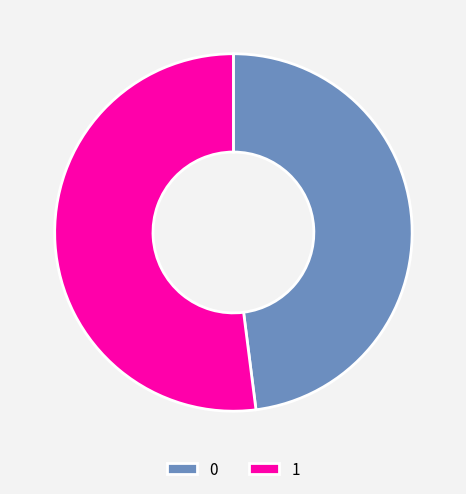

What is the ratio of the value at 0 to the value at 1?

0.9